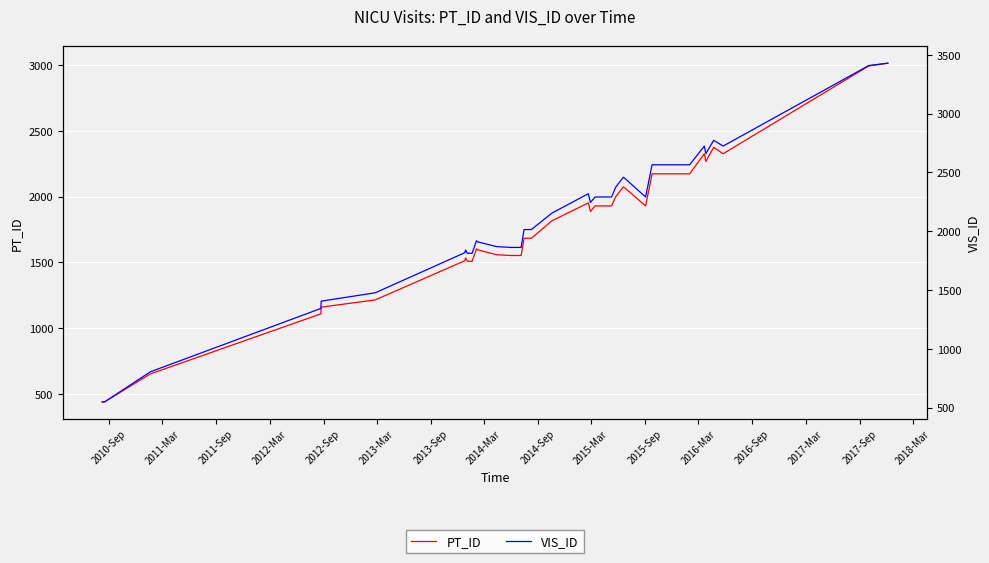

Which series has the largest range (max minus min)?

VIS_ID